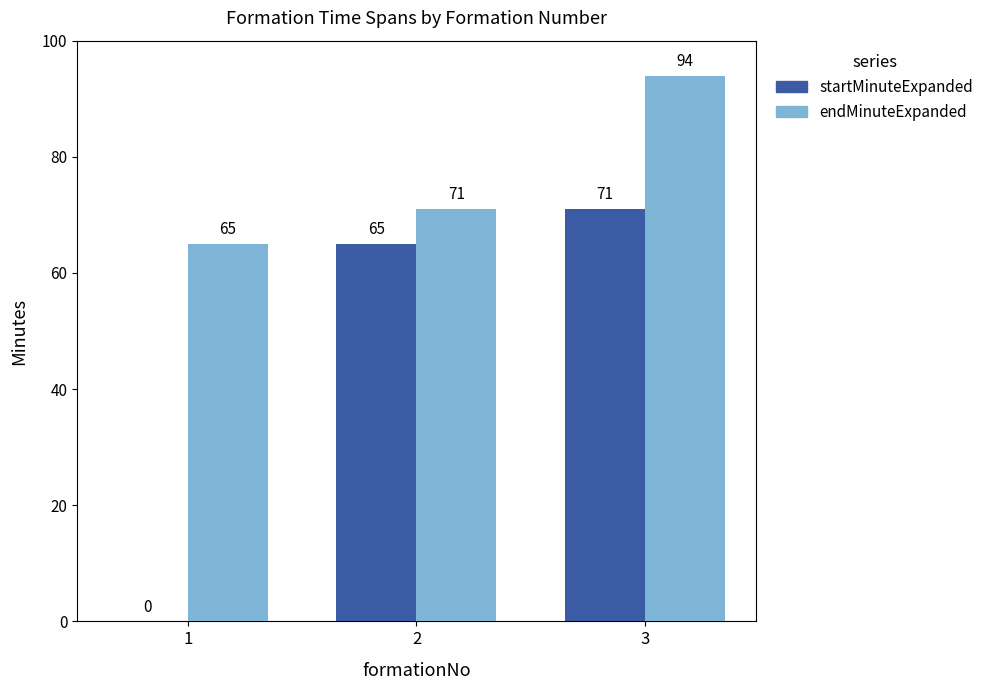

What is the average value of the endMinuteExpanded series?

77